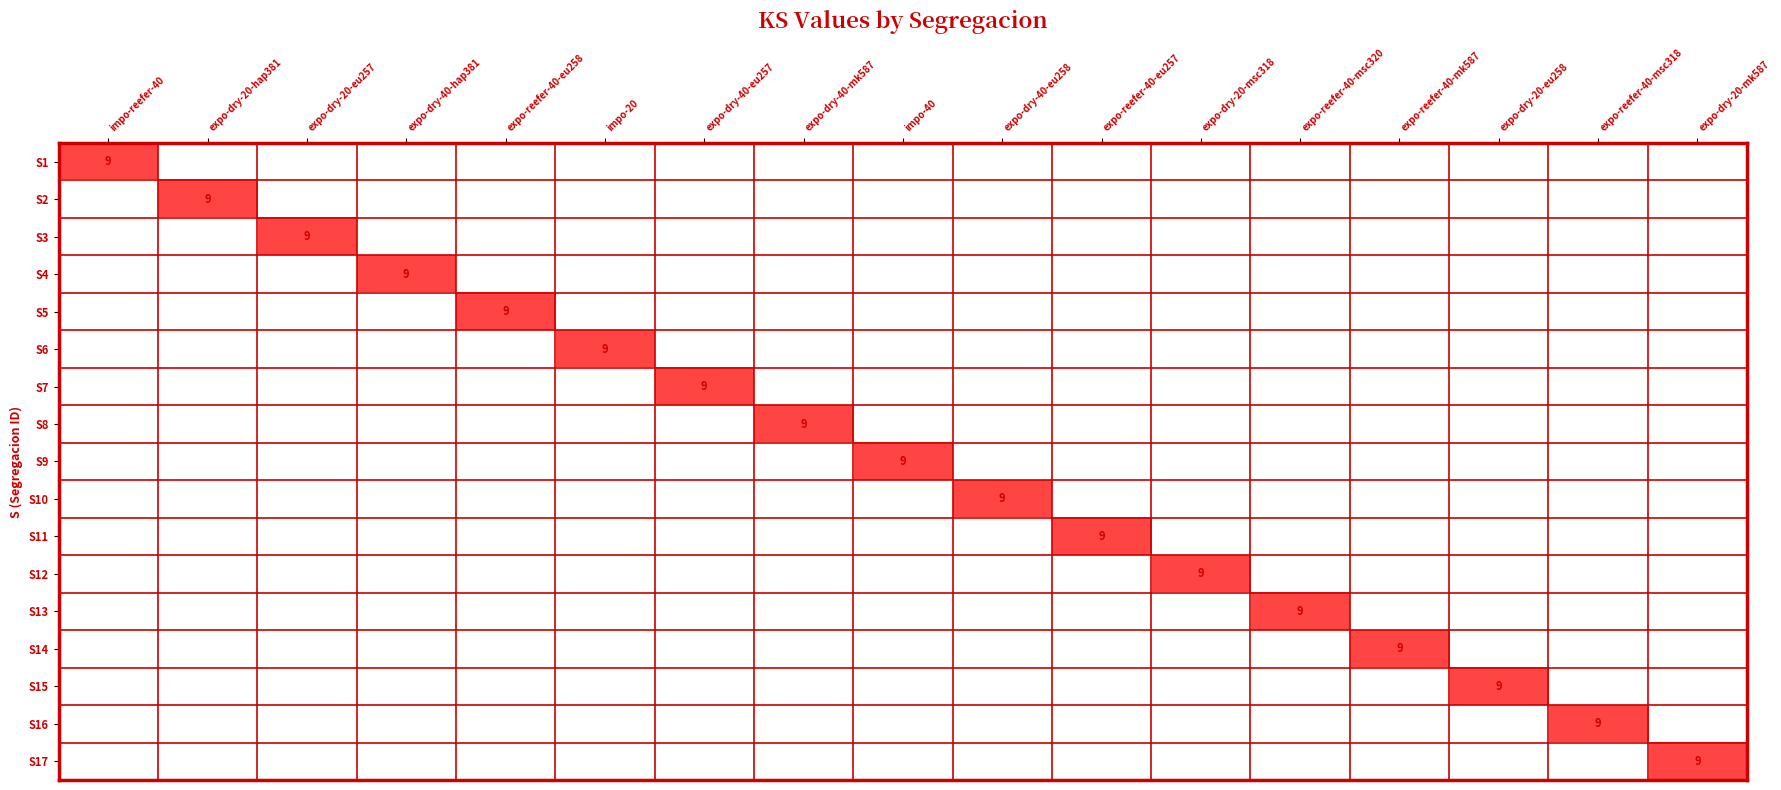

The value of S13 at expo-reefer-40-msc320 is 9. True or false?

True